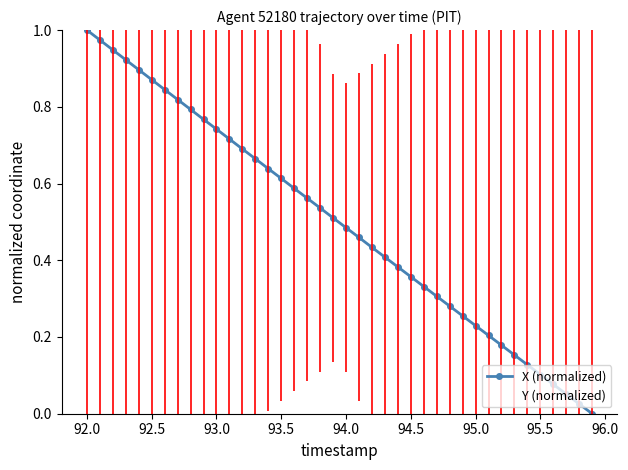

Which series has the largest total across all categories?

Y (normalized)